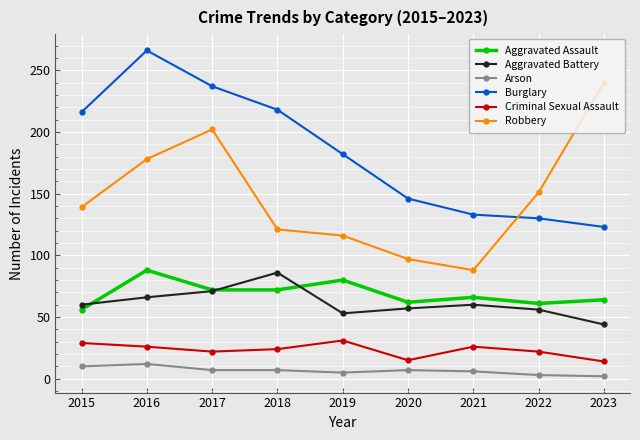

At which category does Burglary reach its first local peak?

2016